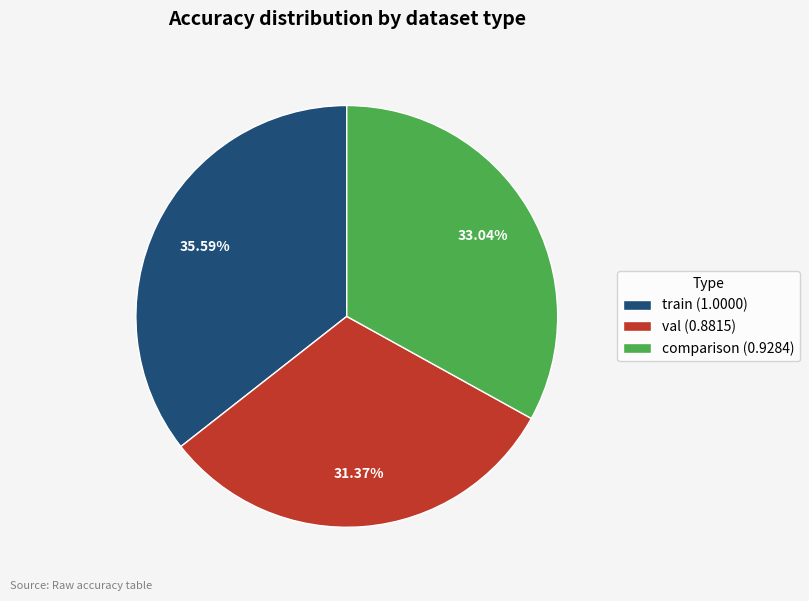

Which slice is the smallest?

val